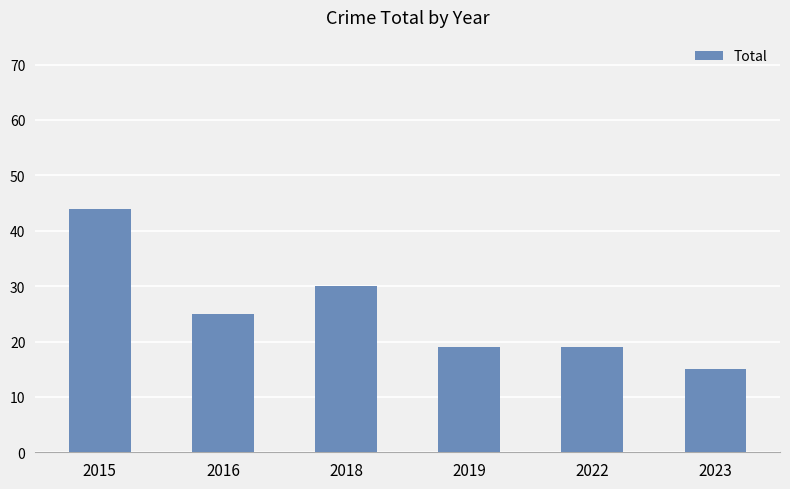

Reading left to right, transcribe all the data shown in this chart.

2015=44	2016=25	2018=30	2019=19	2022=19	2023=15